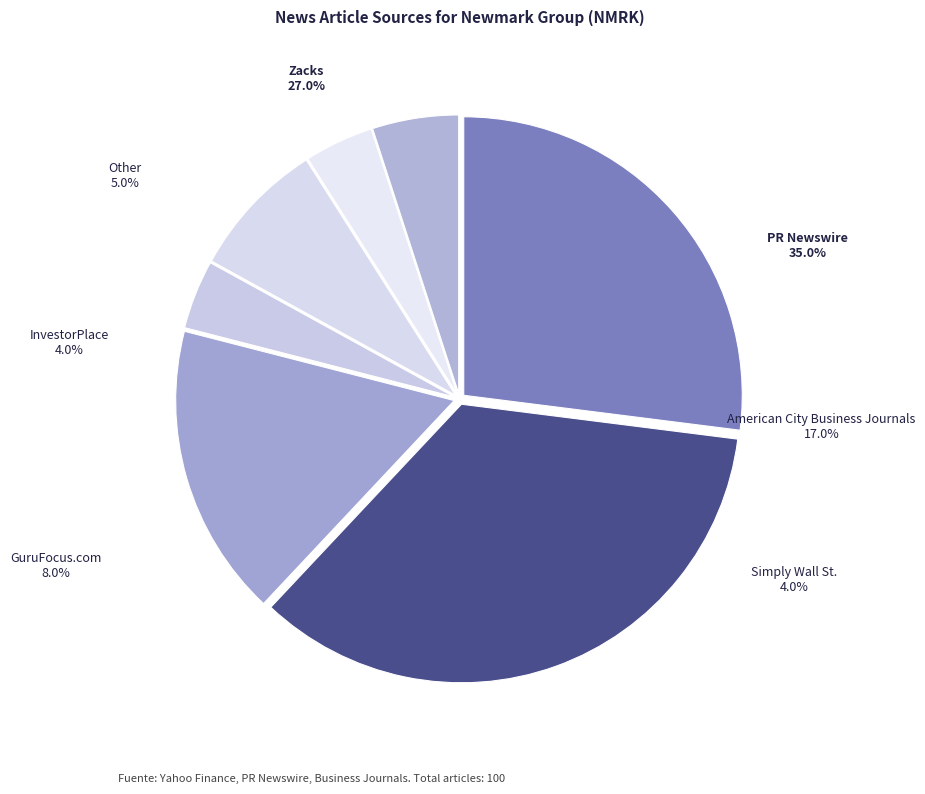

How much of the chart is everything except American City Business Journals?

83.0%